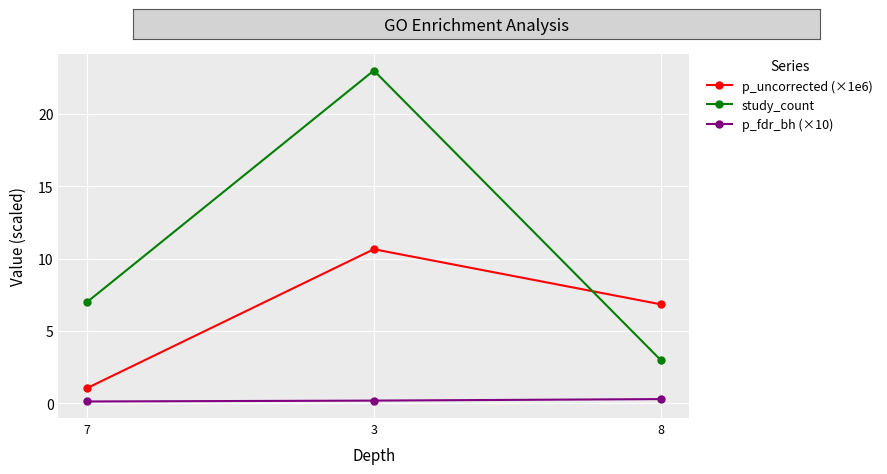

Is it true that p_fdr_bh (×10) equals 0.2 at 3?

True